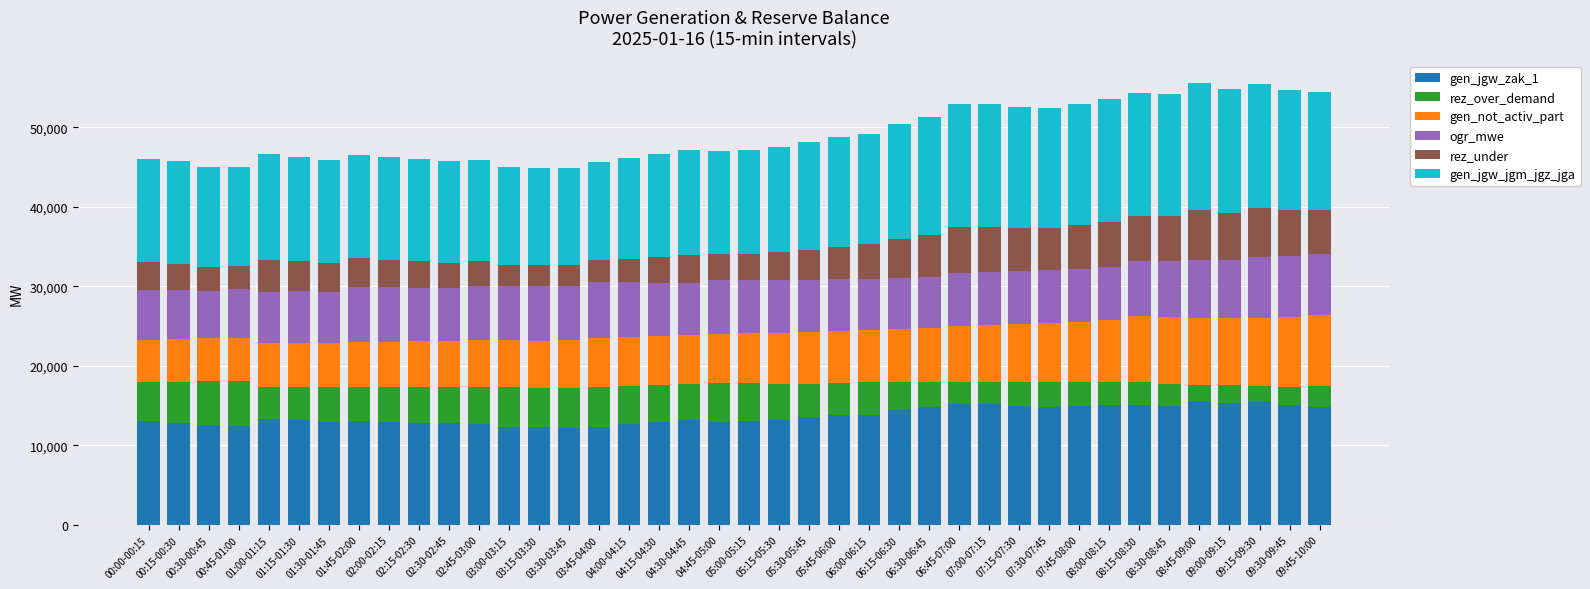

What is the lowest value of the gen_jgw_zak_1 series?

12182